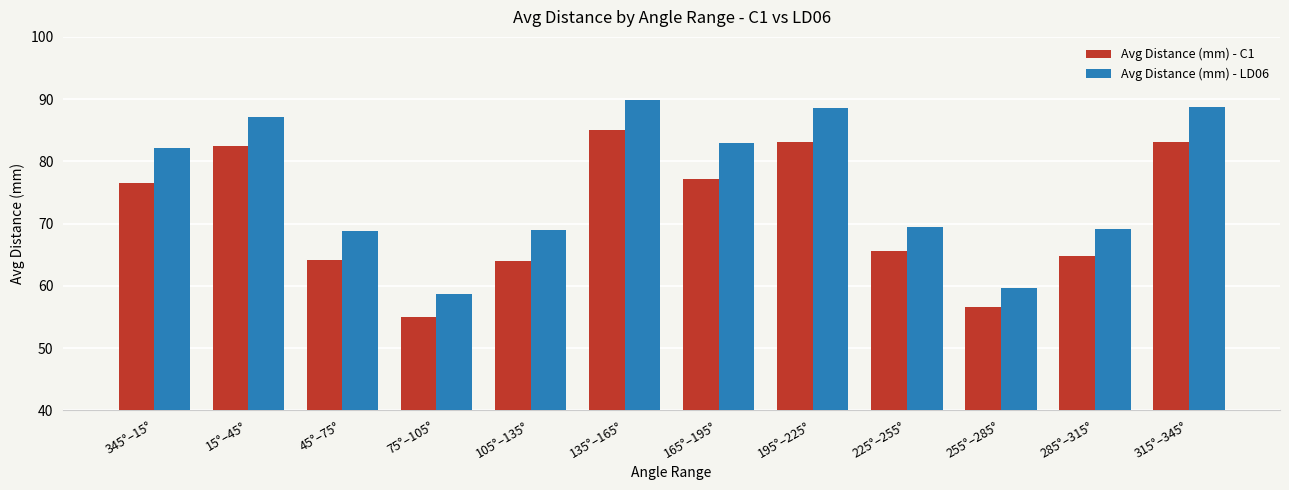

Which series changed the most between 45°–75° and 165°–195°?

Avg Distance (mm) - LD06